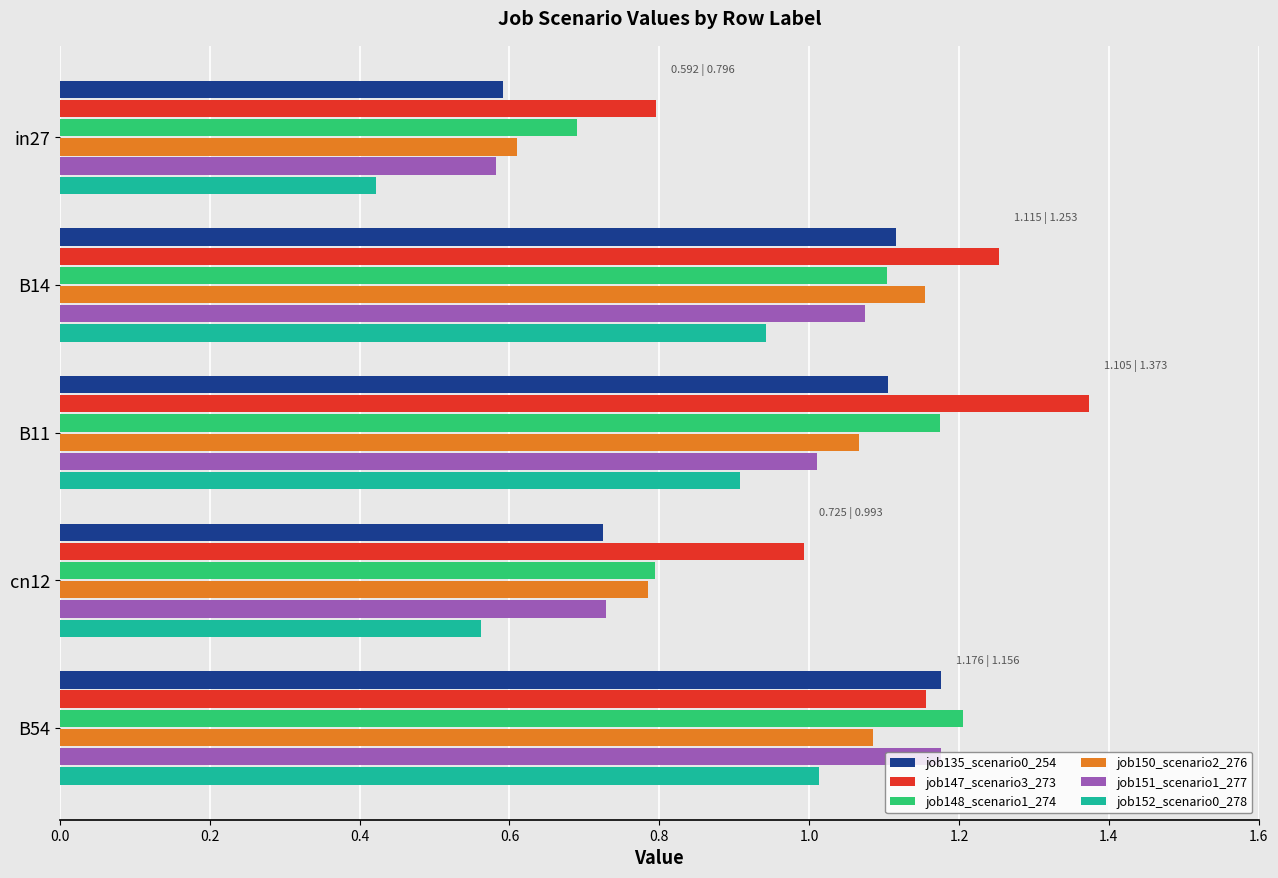

At which category is the sum across all series the highest?

B54